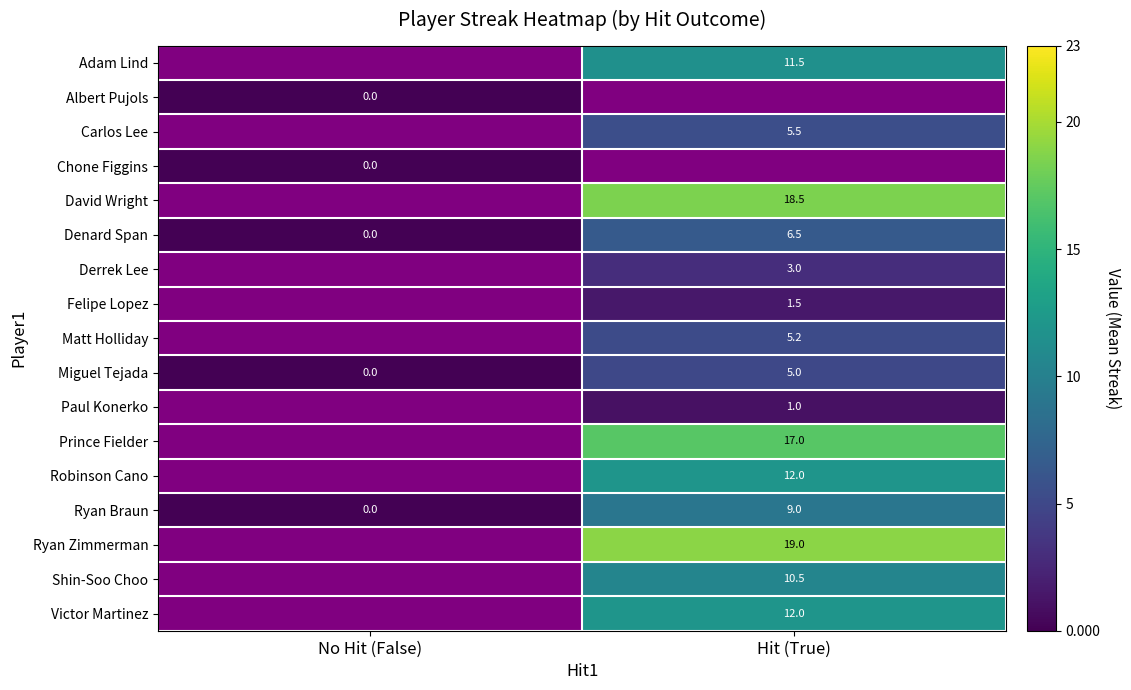

What is the sum of all Miguel Tejada values?

5.0